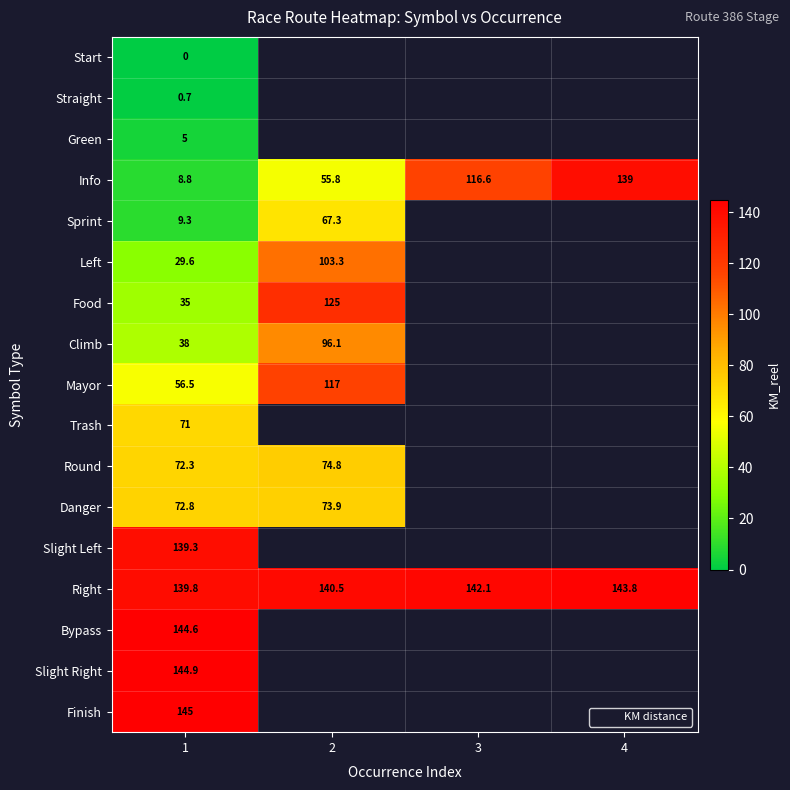

What is the greatest value displayed?

145.0